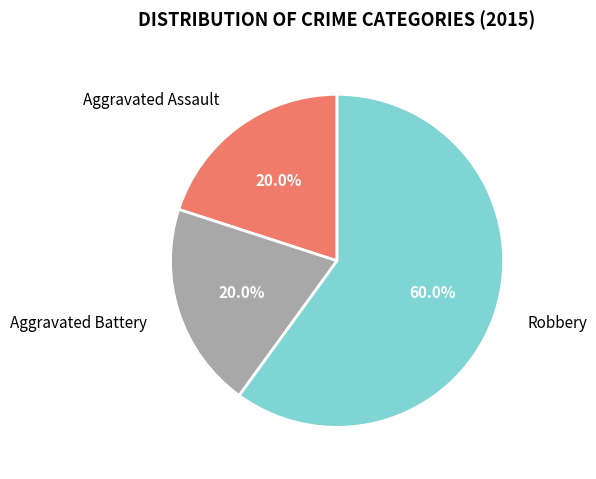

What is the ratio of the value at Robbery to the value at Aggravated Assault?

3.0